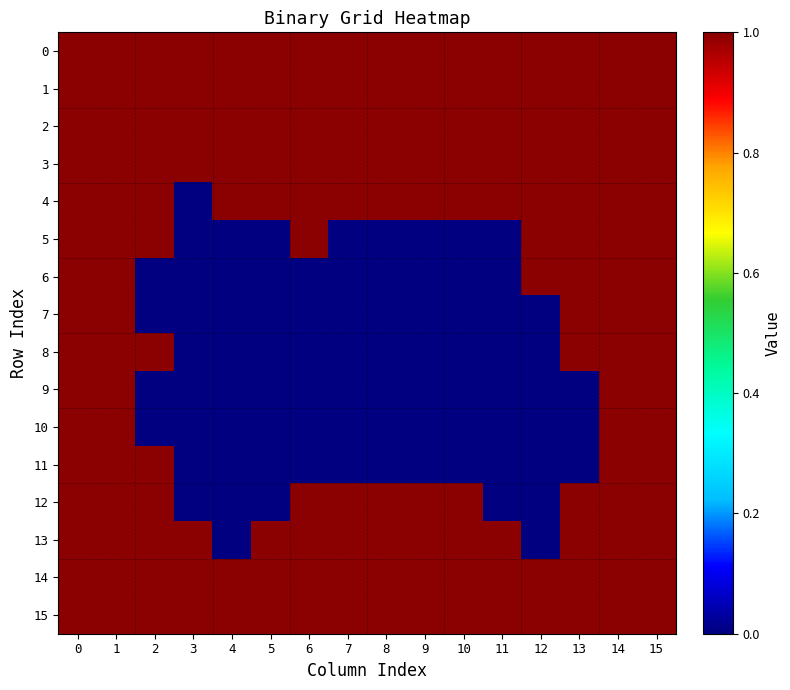

What is the maximum value shown in the chart?

1